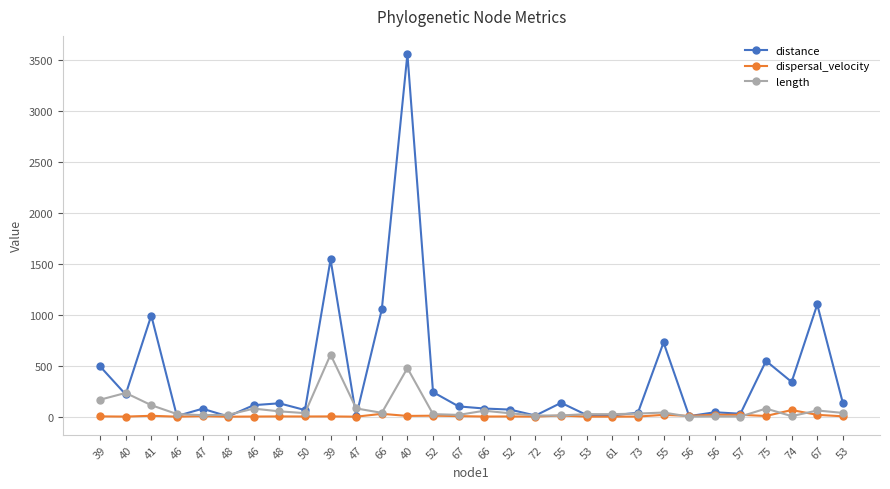

Which series has the largest total across all categories?

distance